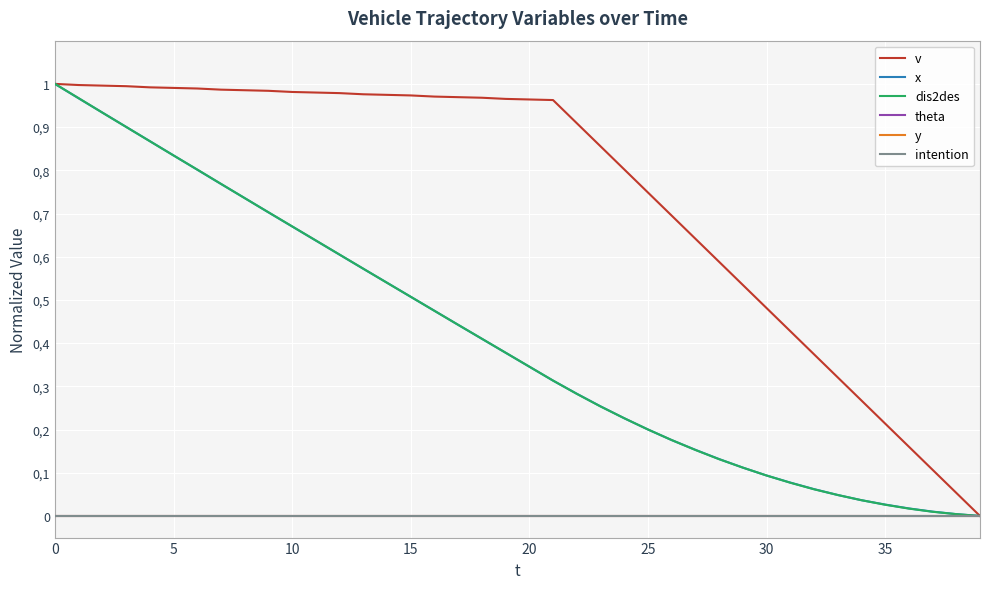

What are all the series names shown in the legend?

v, x, dis2des, theta, y, intention